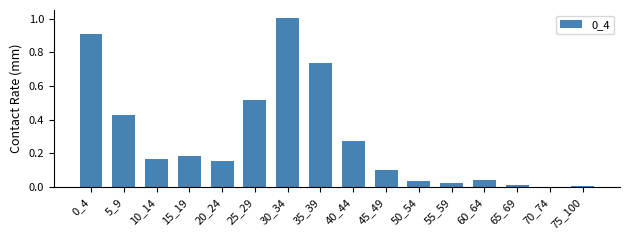

The value at 15_19 is 0.1. True or false?

False